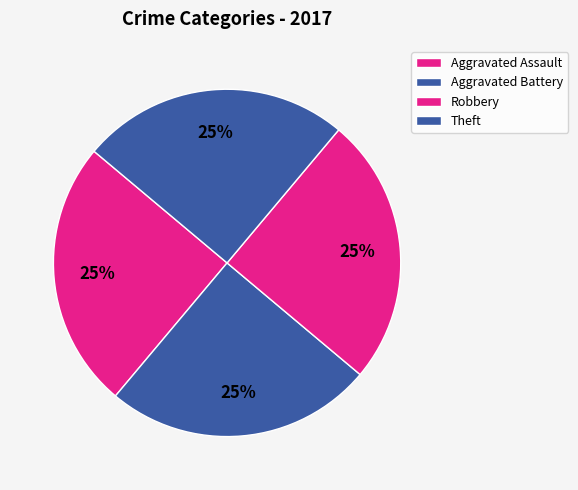

How much of the chart is everything except Aggravated Assault?

75.0%